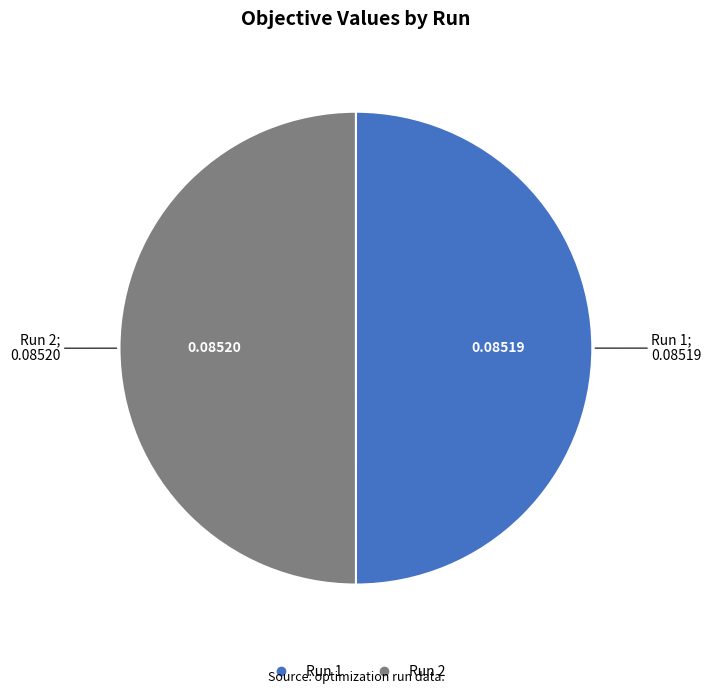

Combined, do Run 1 and Run 2 account for over 50%?

Yes